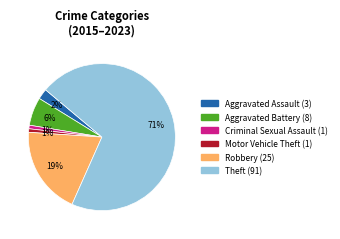

How many segments does this pie chart have?

6